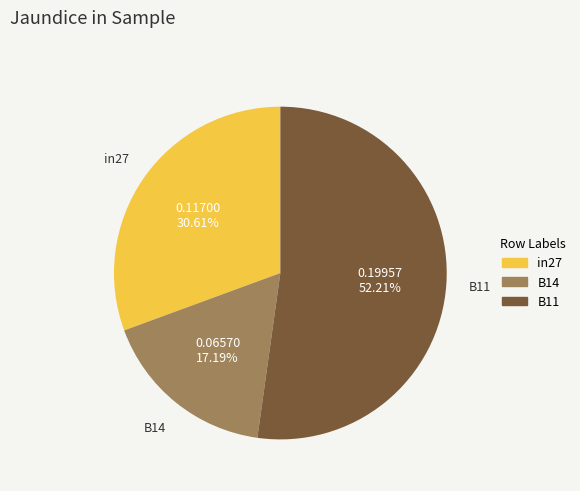

To the nearest percent, what is the average slice percentage?

33%